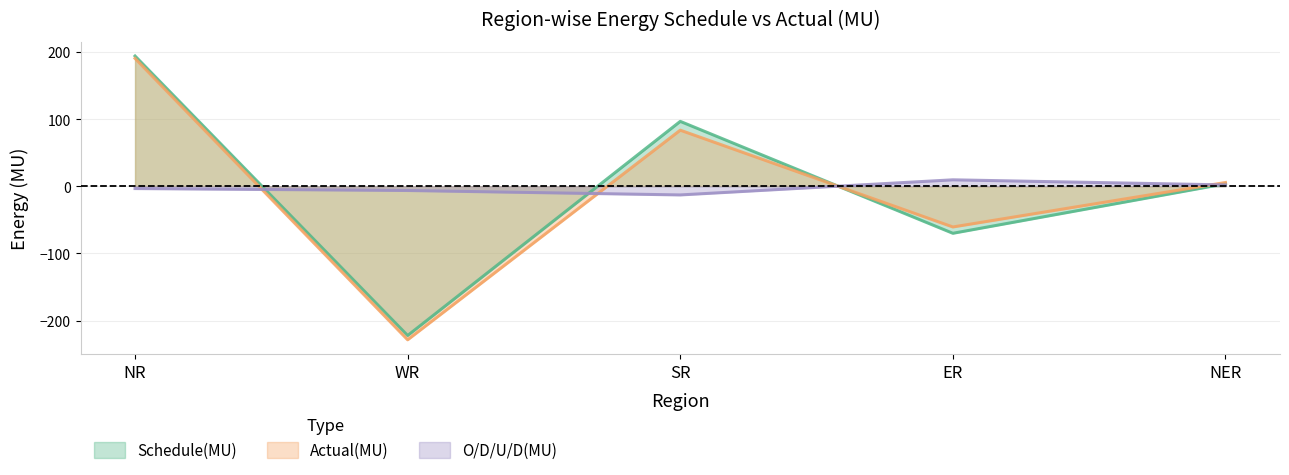

At which category does Actual(MU) reach its first local valley?

WR